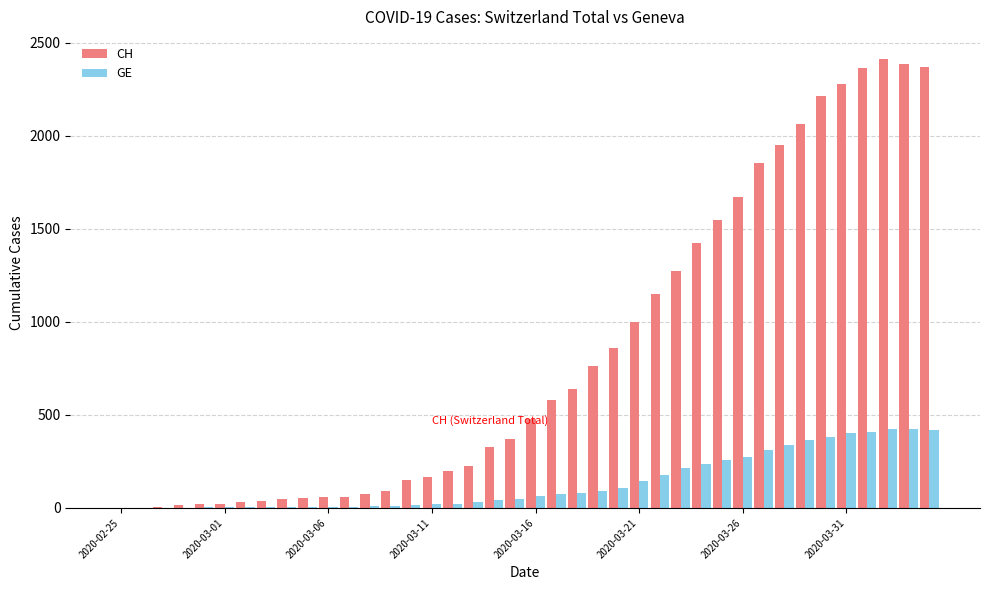

Which series has the largest total across all categories?

CH